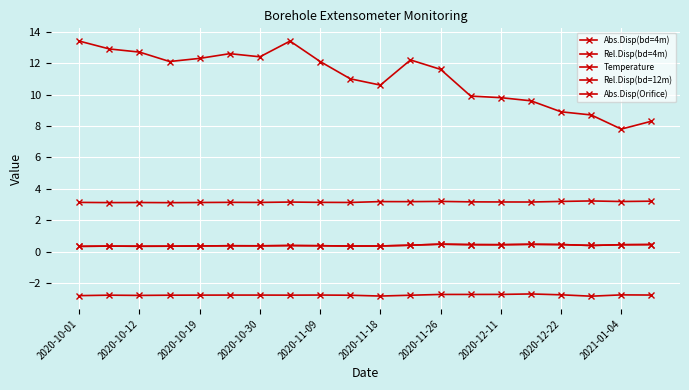

What is the minimum value for Abs.Disp(Orifice)?

0.3